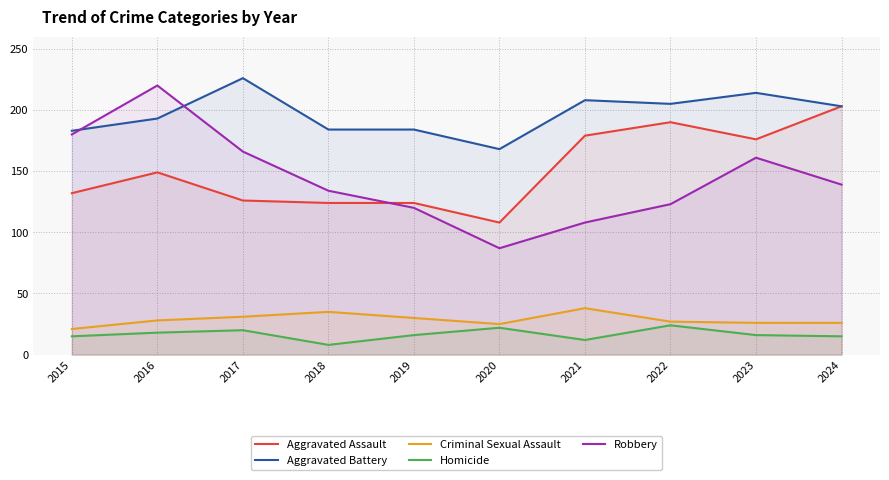

Is it true that Aggravated Assault equals 124 at 2018?

True